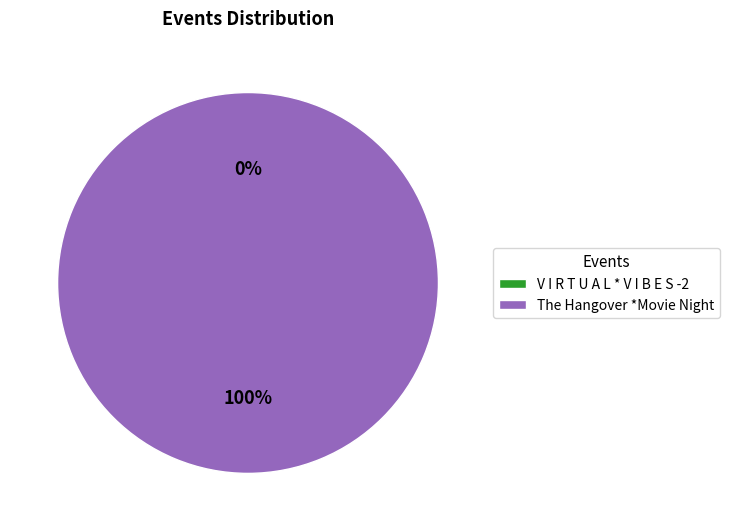

Combined, what portion of the pie is The Hangover *Movie Night and V I R T U A L * V I B E S -2?

100.0%